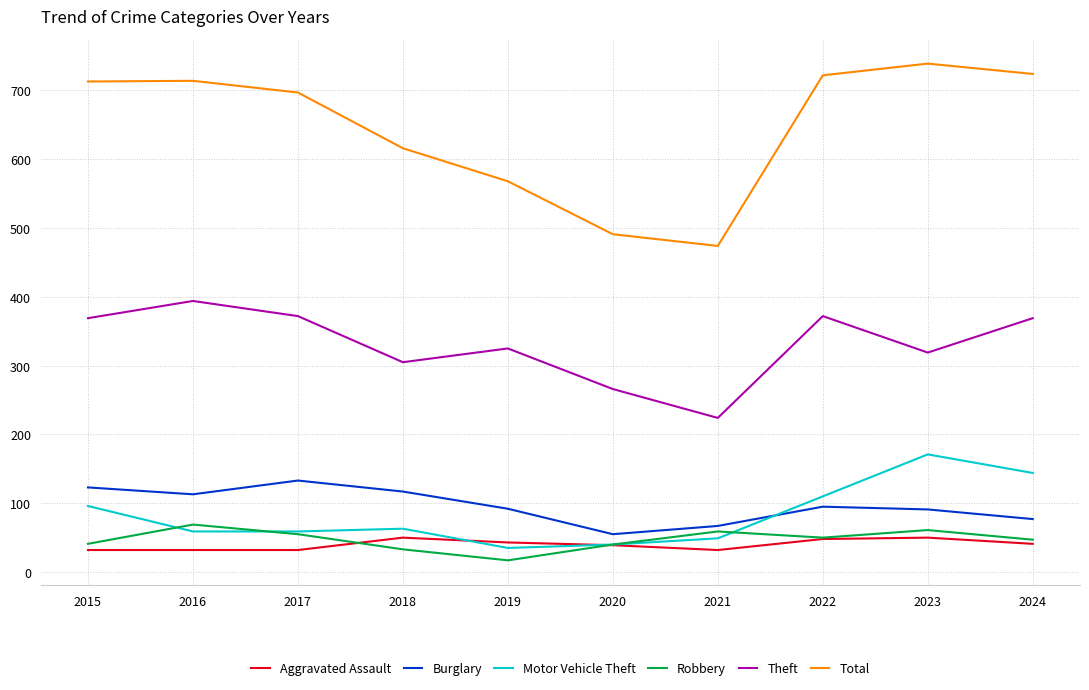

How many lines are shown in the chart?

6